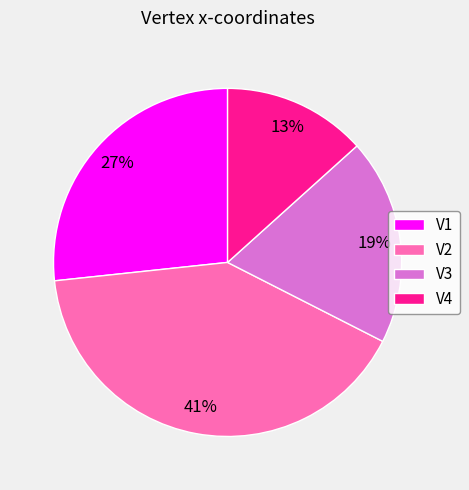

To the nearest percent, what is the average slice percentage?

25%